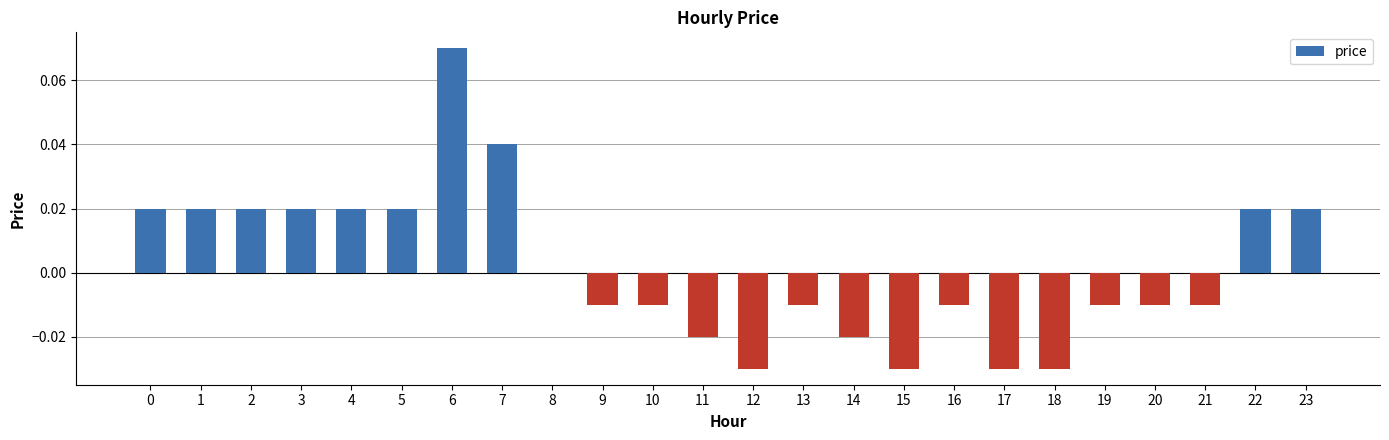

The value at 18 is -0.0. True or false?

True